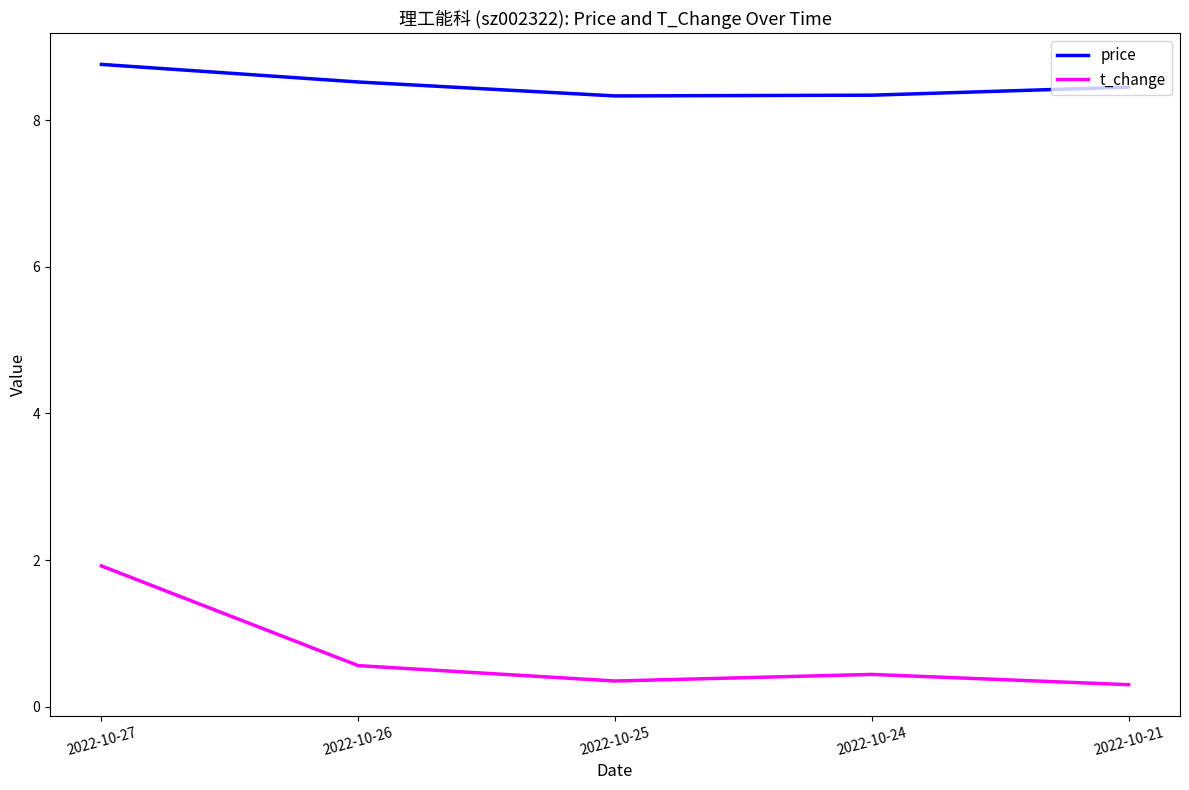

True or false: t_change and price intersect in this chart.

False